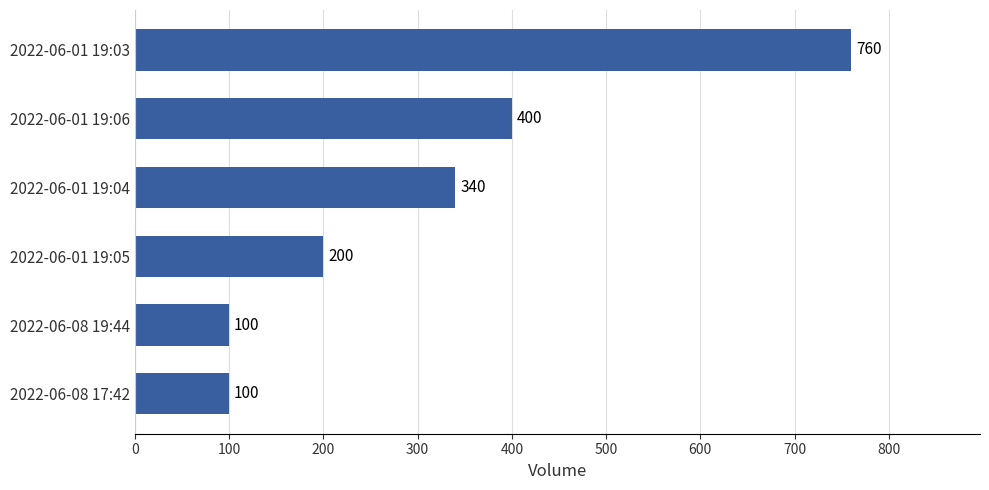

The value at 2022-06-01 19:04 is 502. True or false?

False